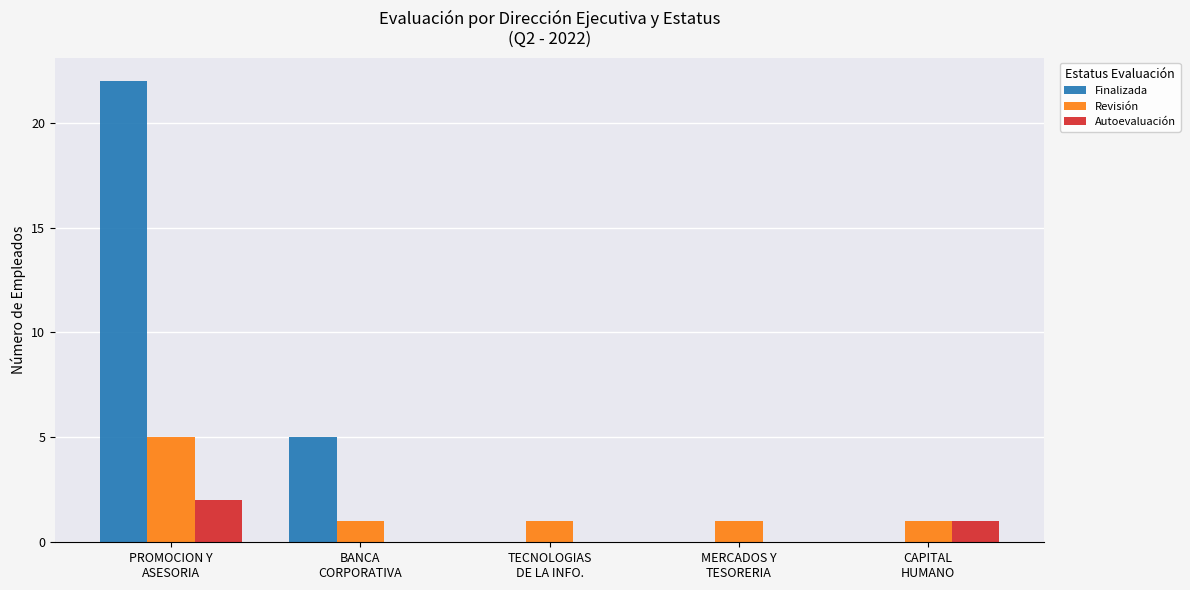

Is it true that Revisión equals 5 at PROMOCION Y
ASESORIA?

True